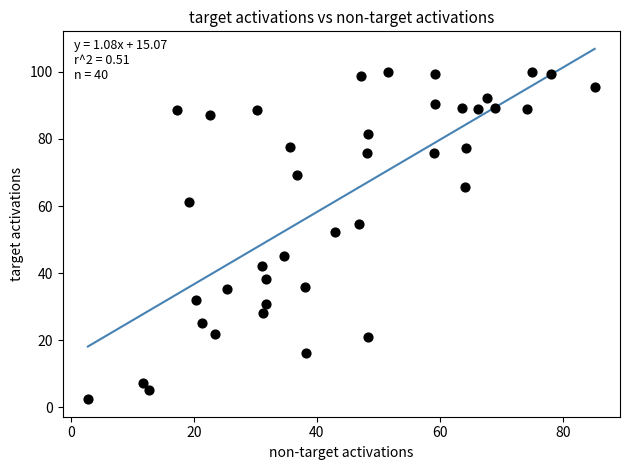

What is the range of Y values (max minus min)?

97.6